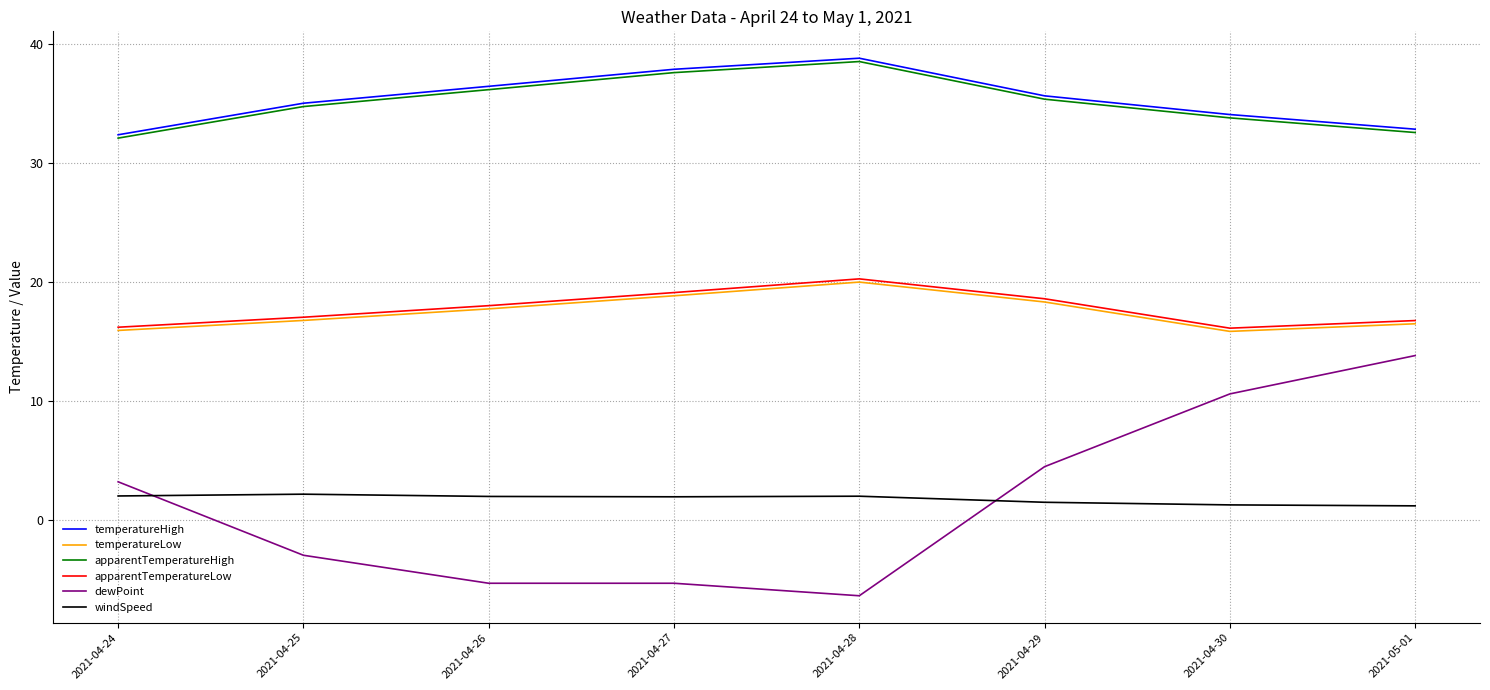

At which category does the chart reach its minimum across all series?

2021-04-28